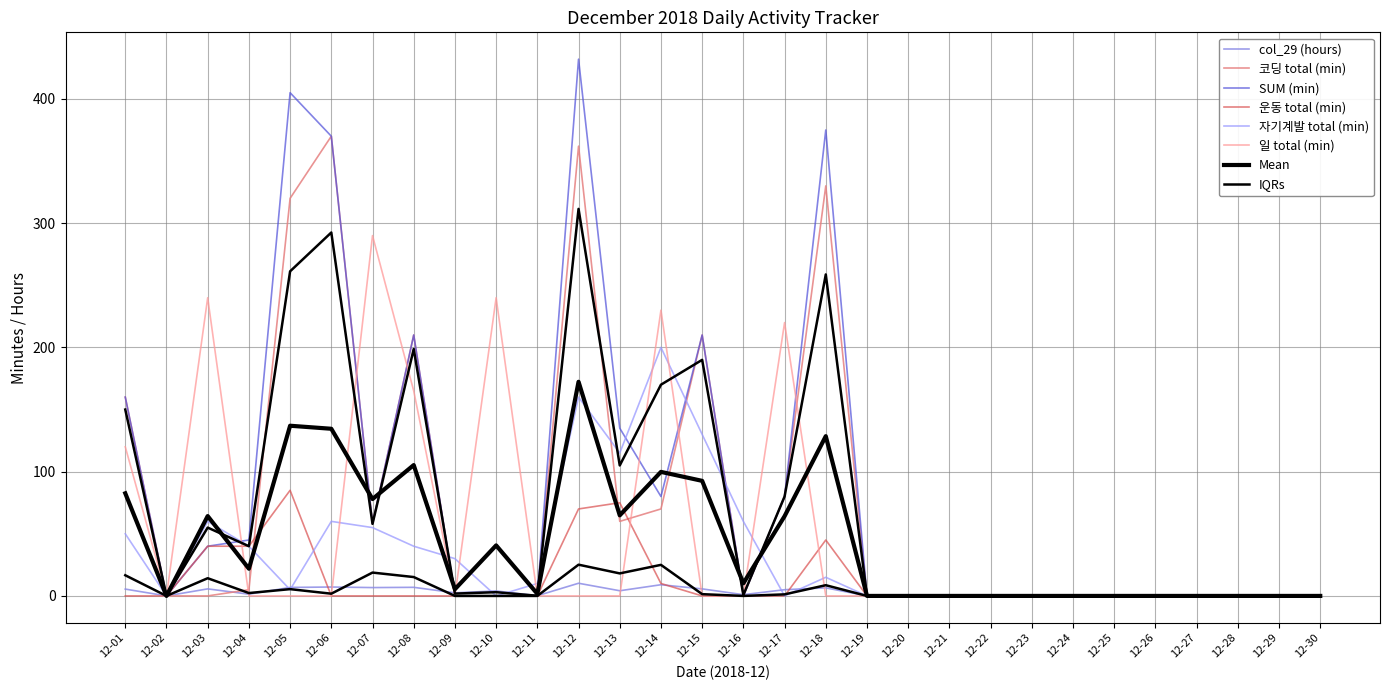

Is the value of 운동 total (min) at 12-13 greater than the value of 자기계발 total (min) at 12-15?

No